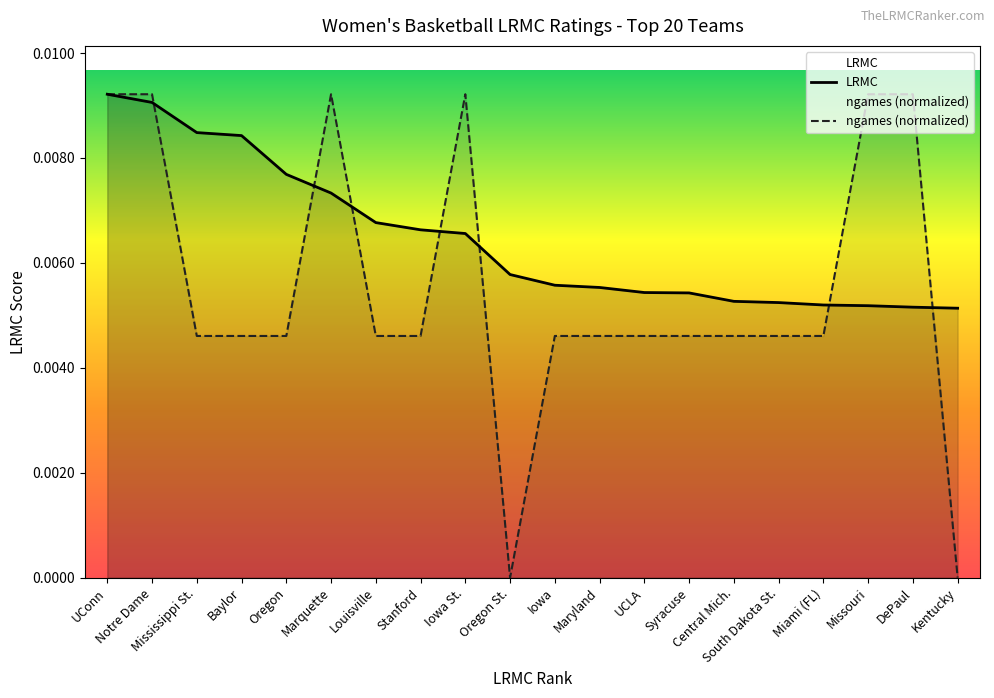

List the series in order of their overall mean, highest first.

LRMC, ngames (normalized)